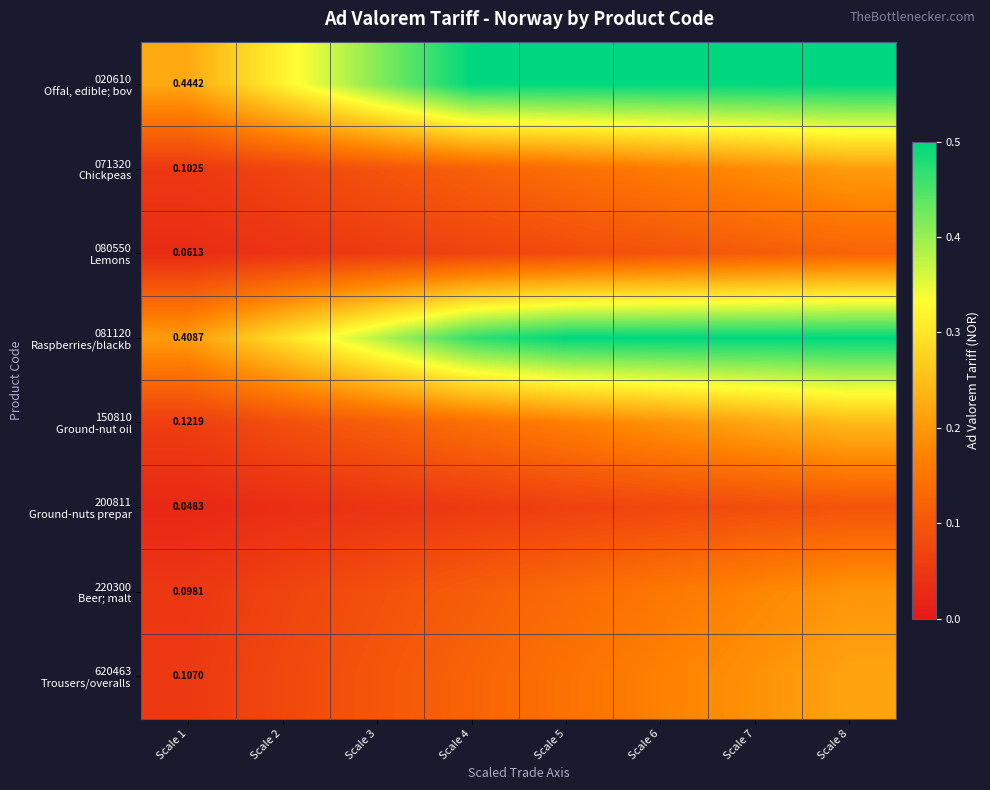

Where is 071320 Chickpeas nearest to the value 0?

Scale 1